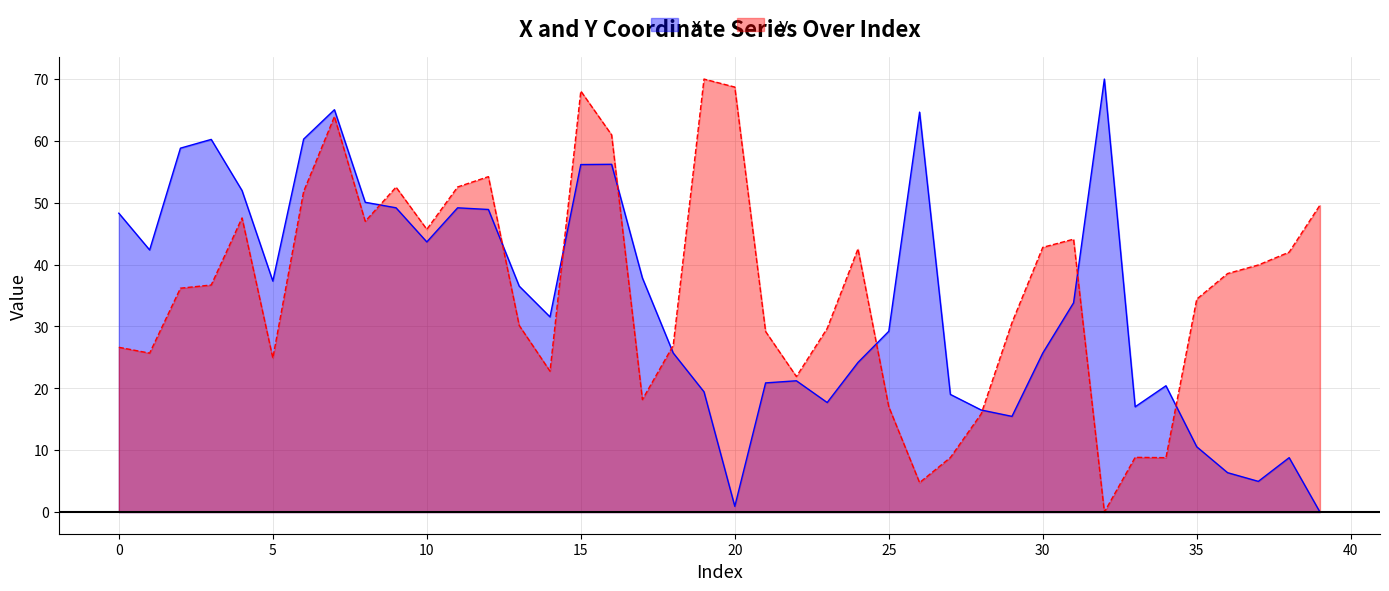

Read the x value at 30.

25.7